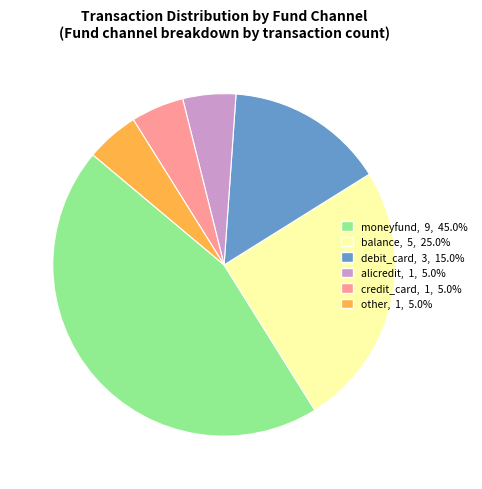

Is the sum of debit_card and alicredit greater than half?

No